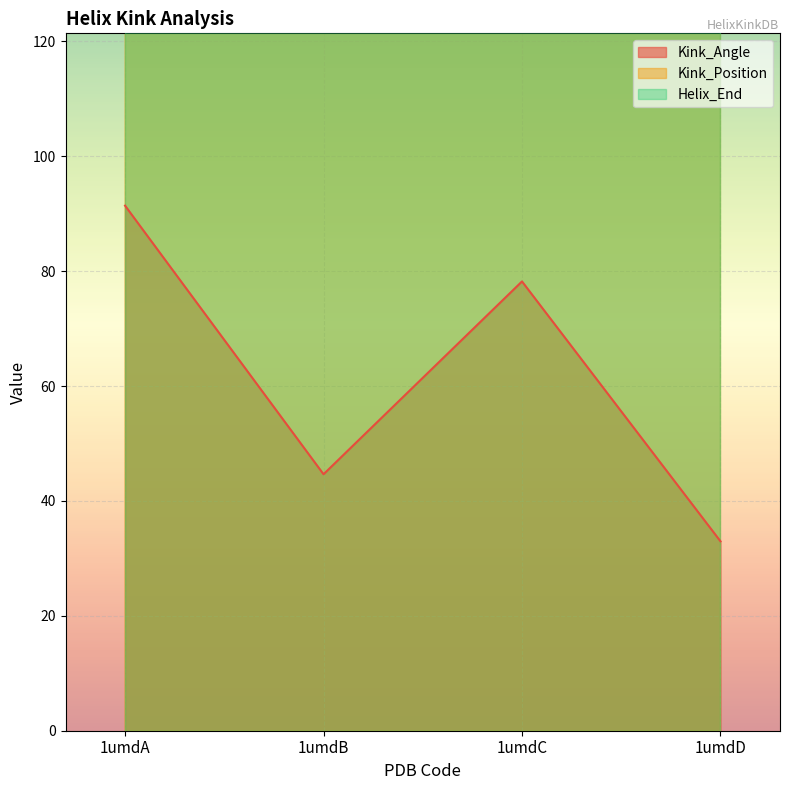

What is the minimum value for Kink_Position?

308.0